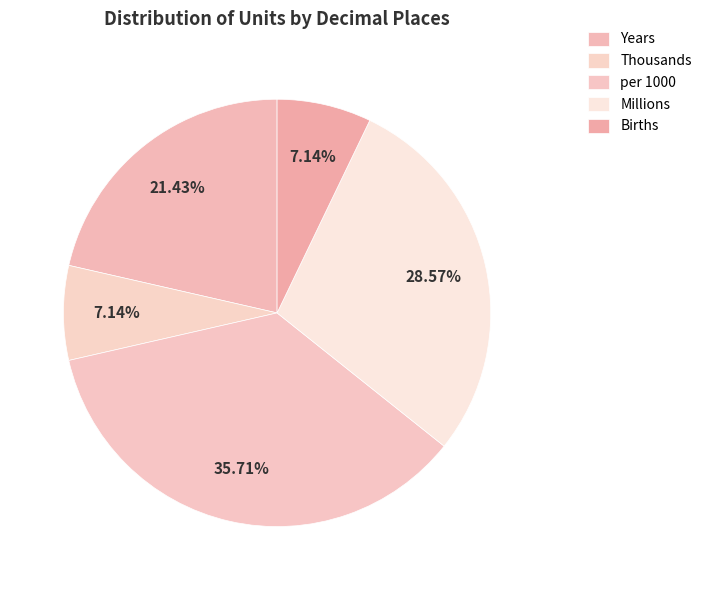

To the nearest percent, what is the difference between the Births and per 1000 slice percentages?

29%